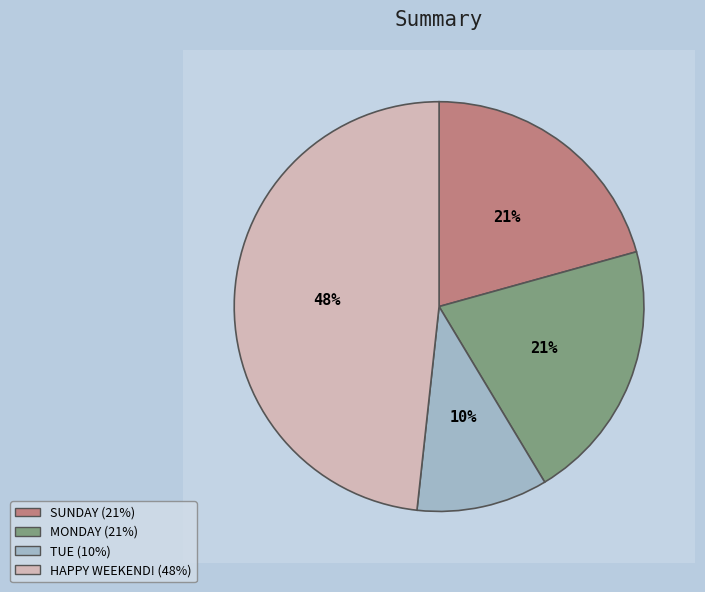

Is it true that MONDAY is 21% of the pie?

True